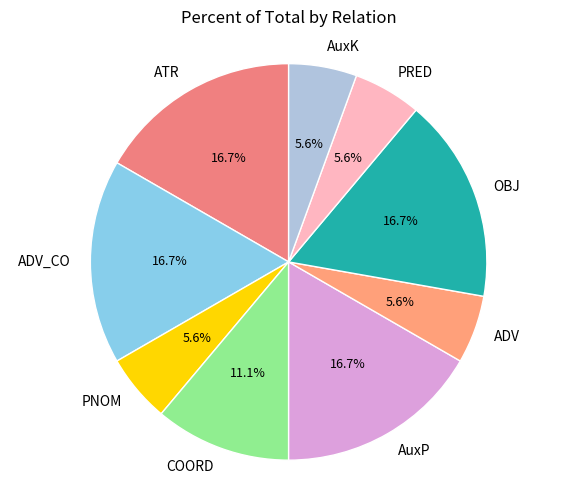

Is there any slice that represents more than half of the pie?

No